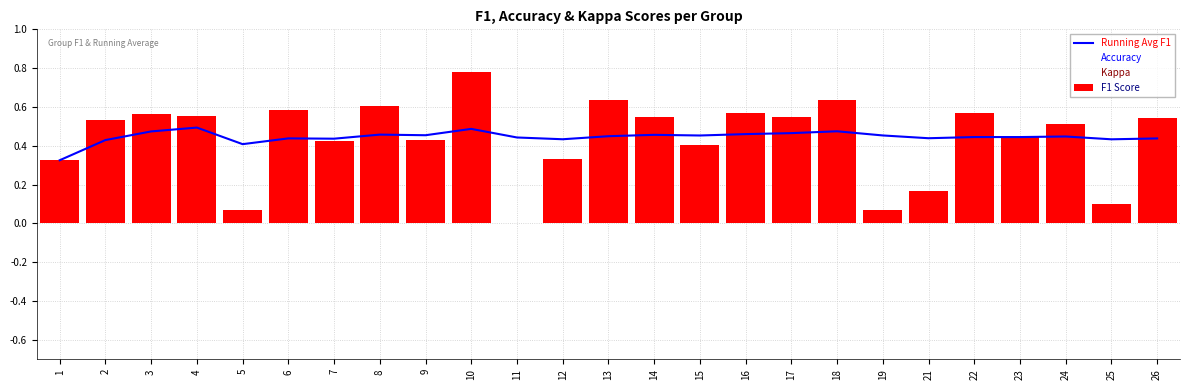

The value of Kappa at 26 is 0.4. True or false?

False